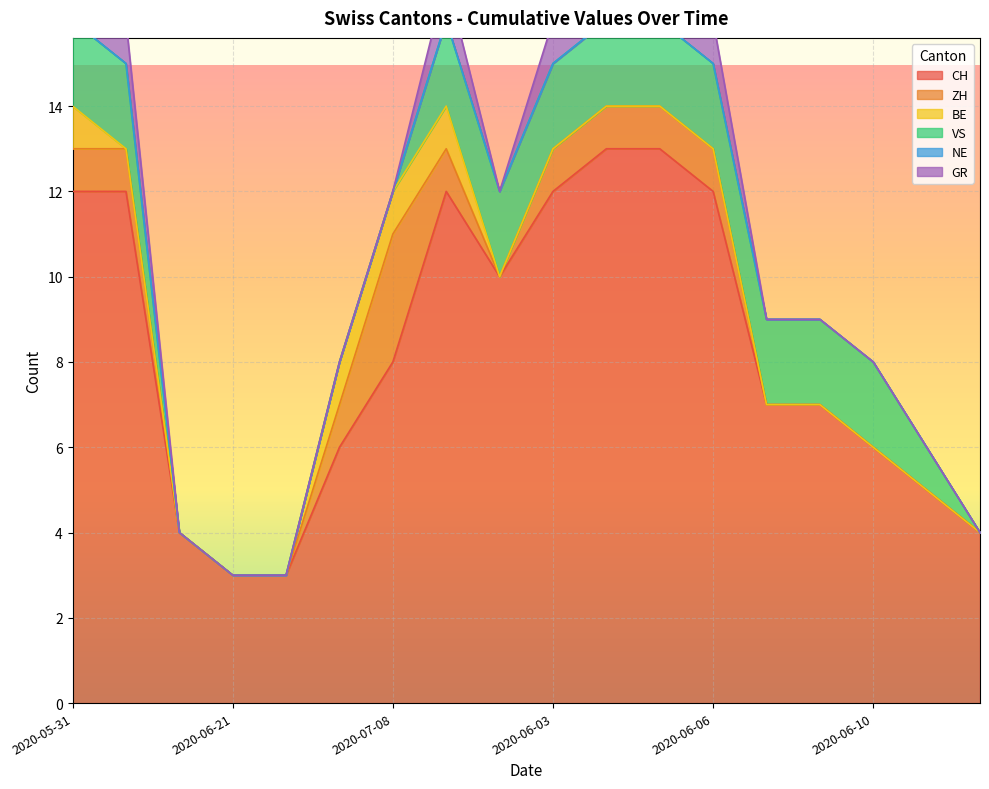

What is the label of the 2nd point from the right?

2020-06-11